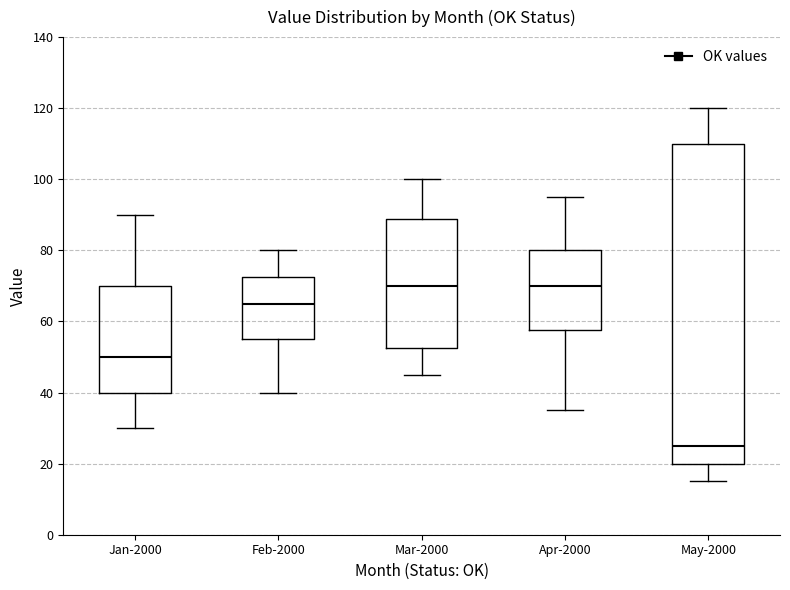

Comparing the boxes themselves (not the whiskers), which one is the tallest?

May-2000